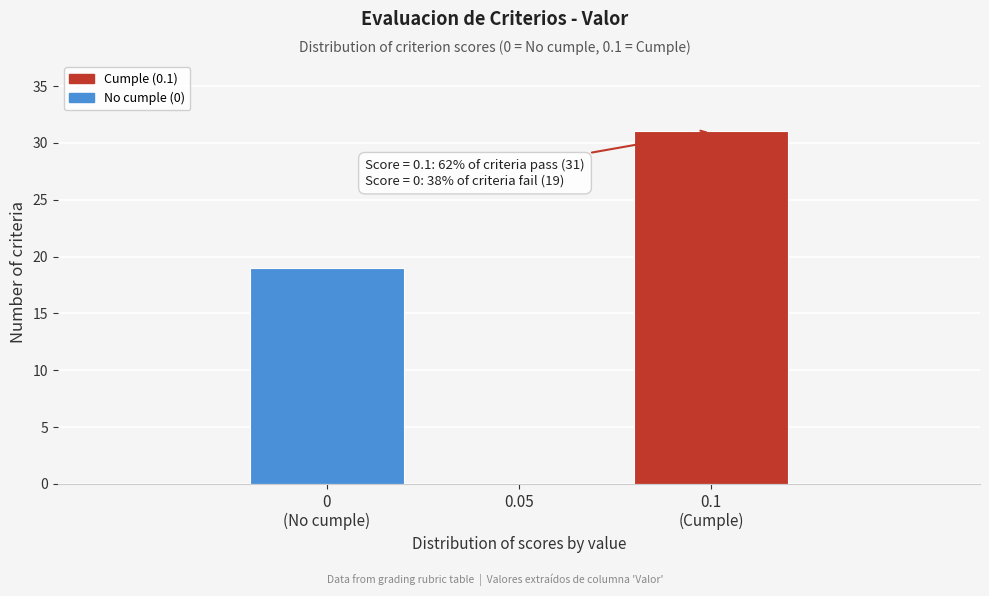

What is the sum of all values?

50